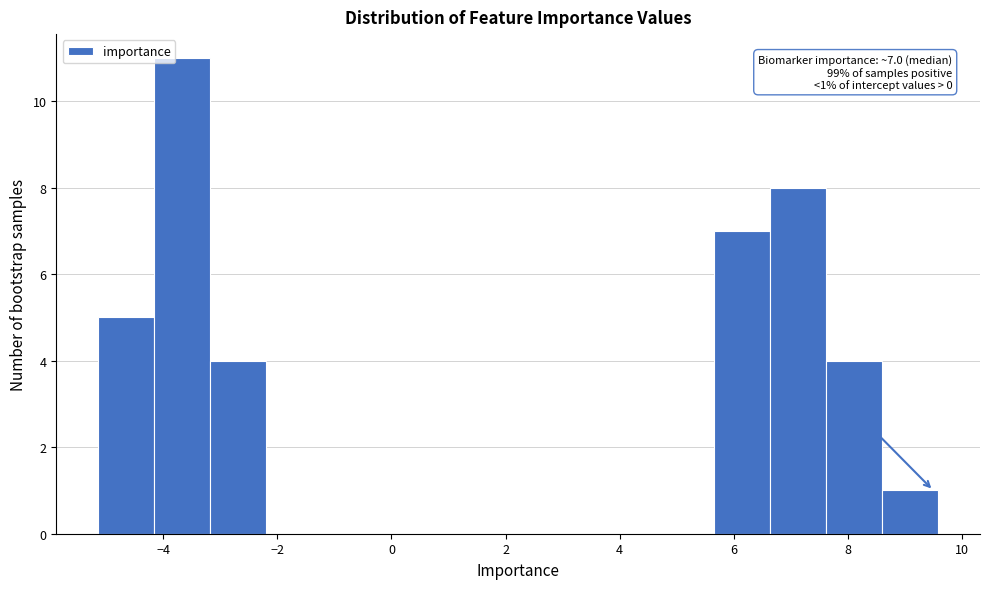

Over which range of the x-axis is the bar tallest?

-4.2 to -3.2